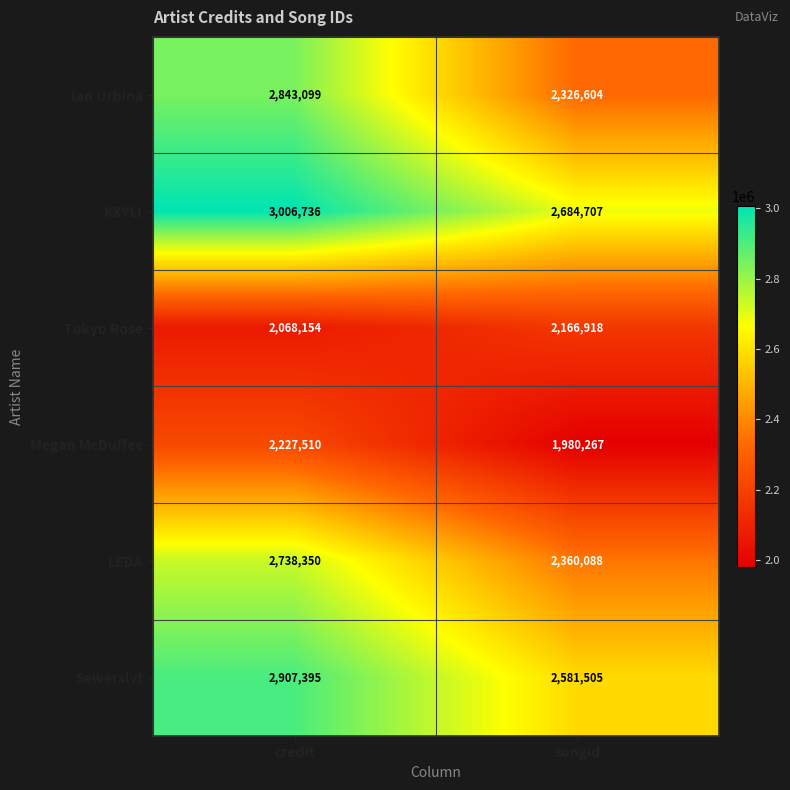

Reading left to right, list all the values displayed in this chart.

Ian Urbina: credit=2843099	songid=2326604
KXYLI: credit=3006736	songid=2684707
Tokyo Rose: credit=2068154	songid=2166918
Megan McDuffee: credit=2227510	songid=1980267
LEDA: credit=2738350	songid=2360088
Sewerslvt: credit=2907395	songid=2581505